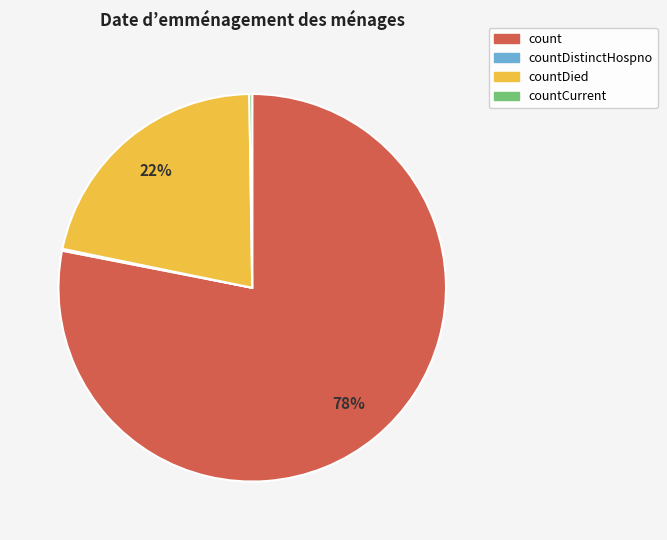

Is there a majority slice in this chart?

Yes